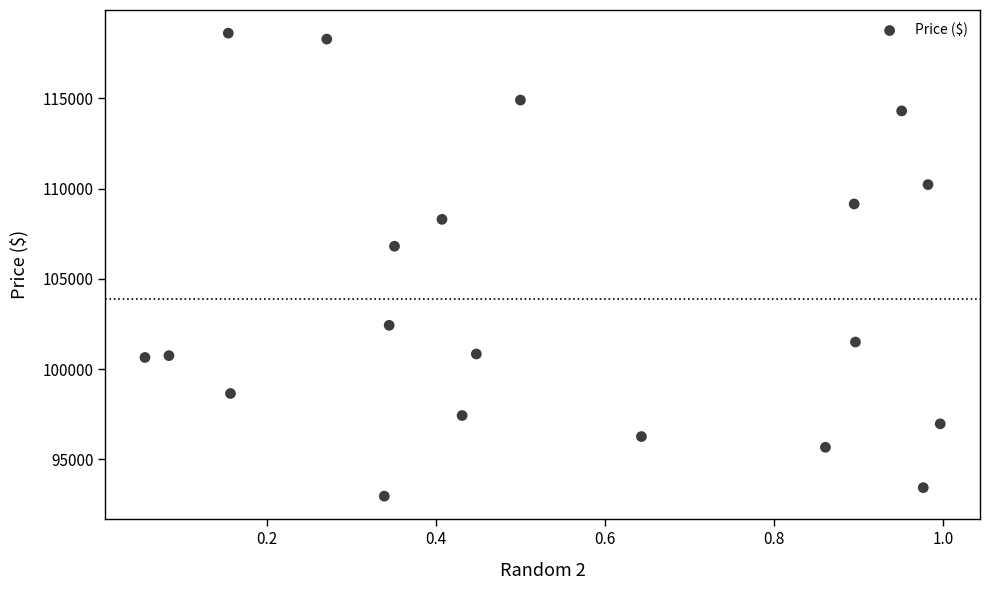

What Y value in the scatter plot is closest to 105790?

106811